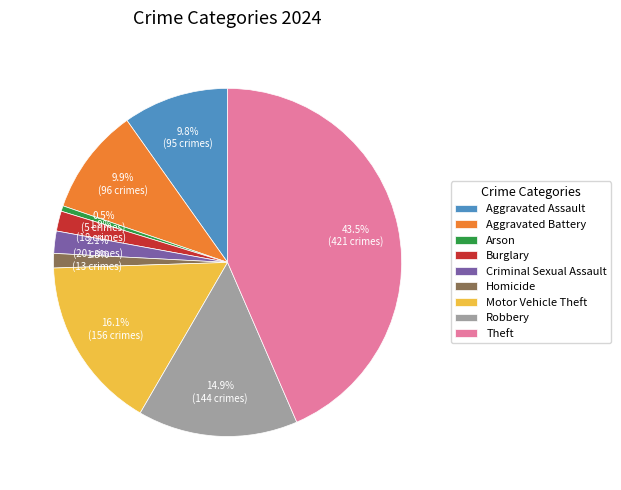

What is the smallest slice in the pie chart?

Arson